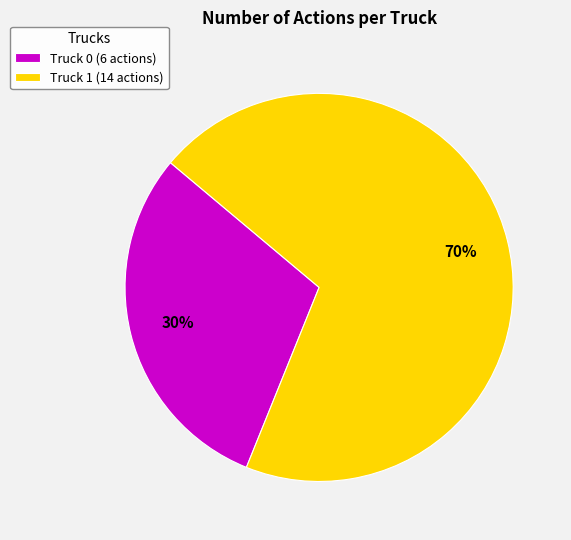

Combined, do Truck 1 (14 actions) and Truck 0 (6 actions) account for over 50%?

Yes